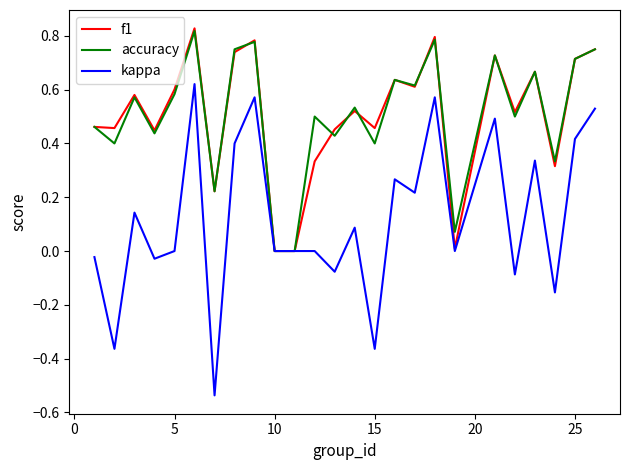

True or false: accuracy has more than 1 points higher than both neighbors.

True